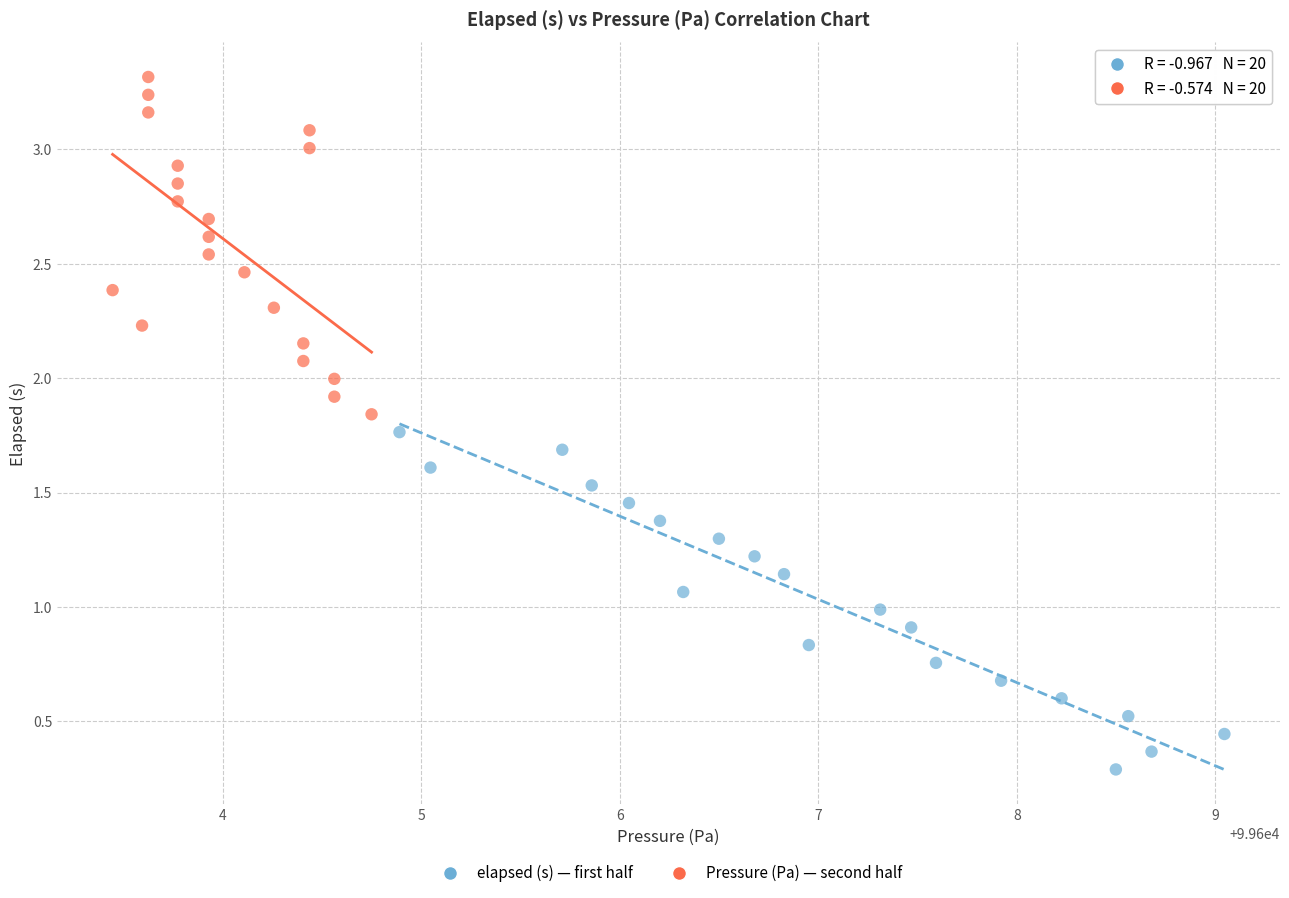

Which series reaches the minimum Y coordinate?

elapsed (s) — first half